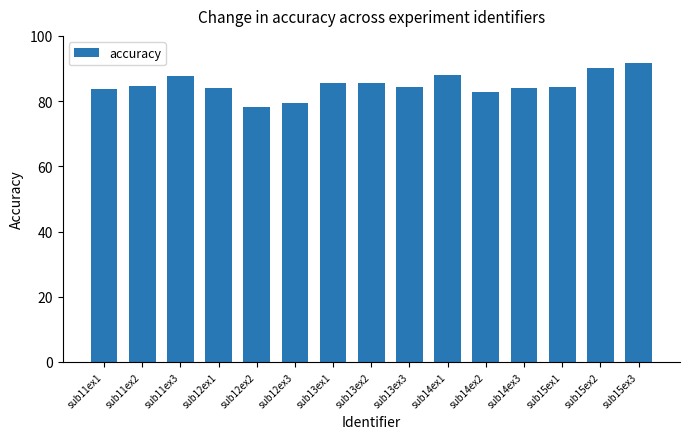

The chart shows a value of 127.4 at sub15ex1. True or false?

False